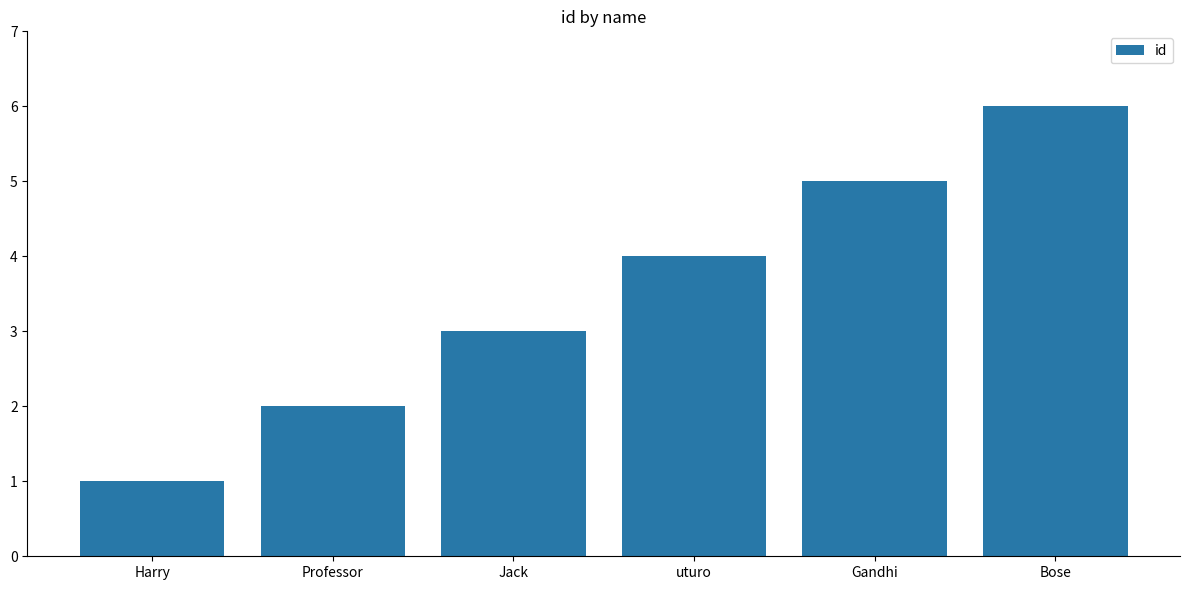

How many values are below 4?

3